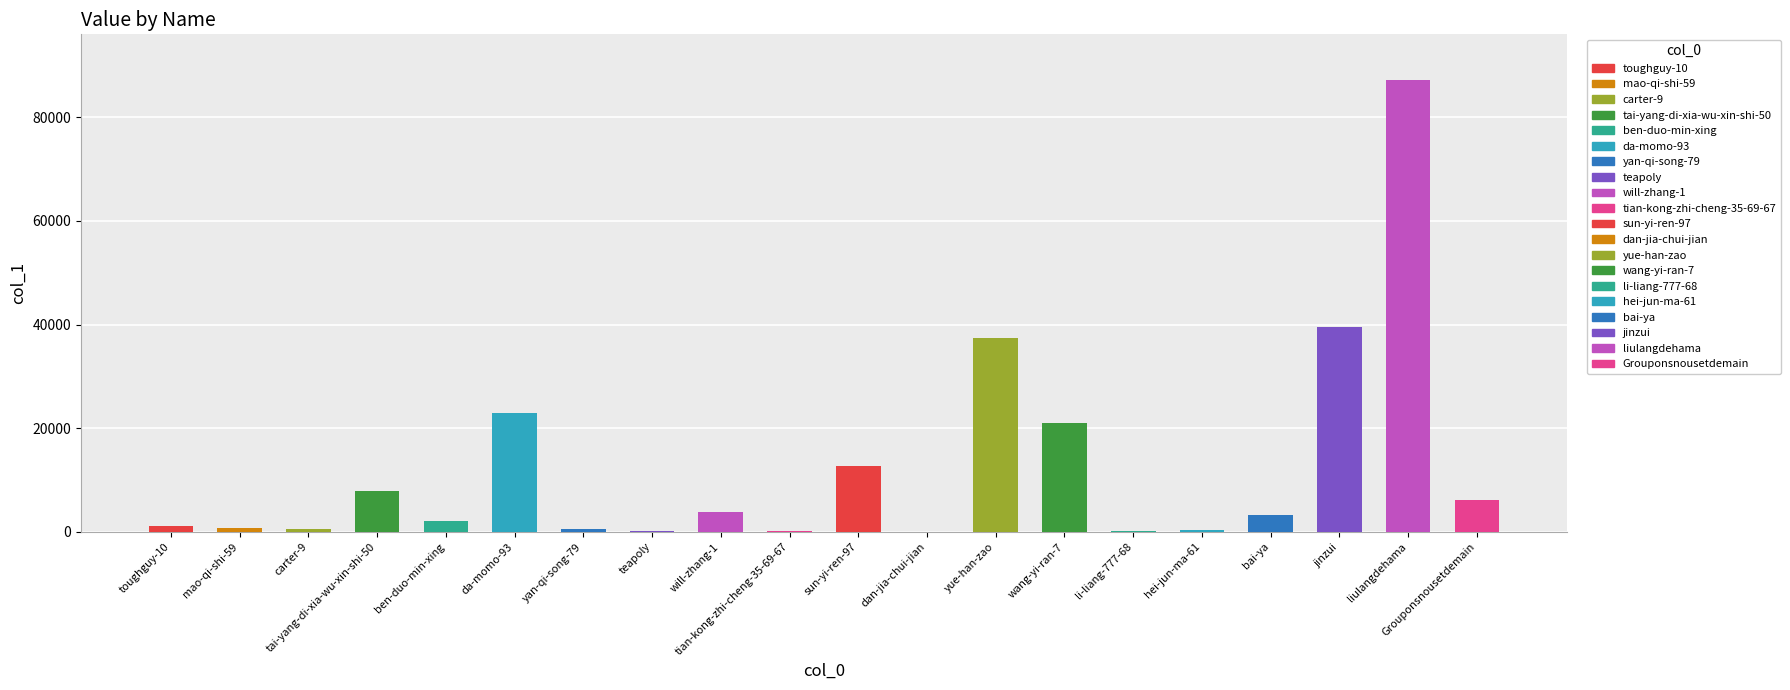

What is the greatest value displayed?

87290